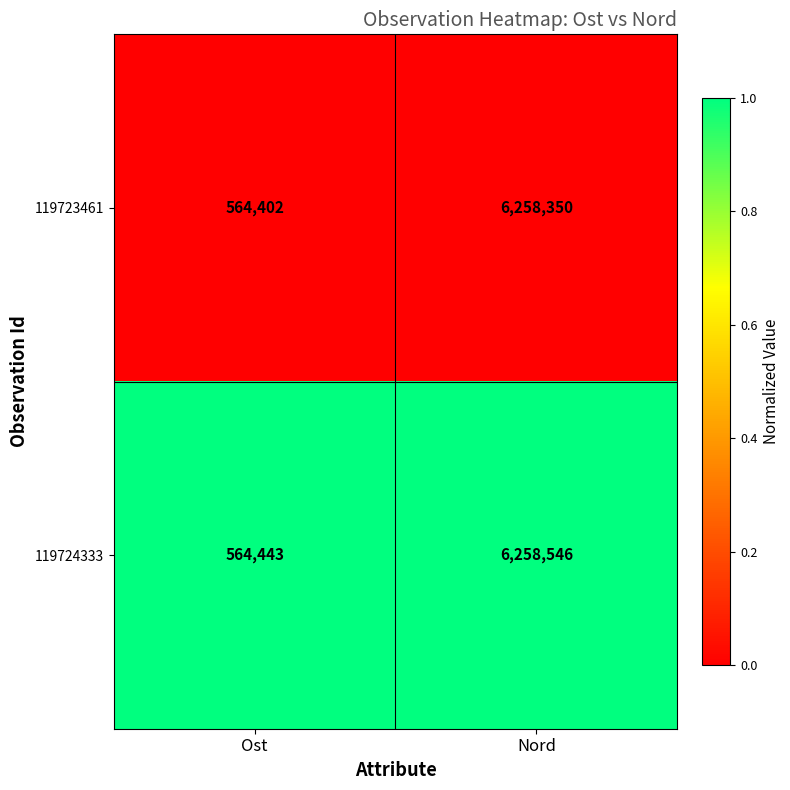

What is the average value of the 119723461 series?

3411376